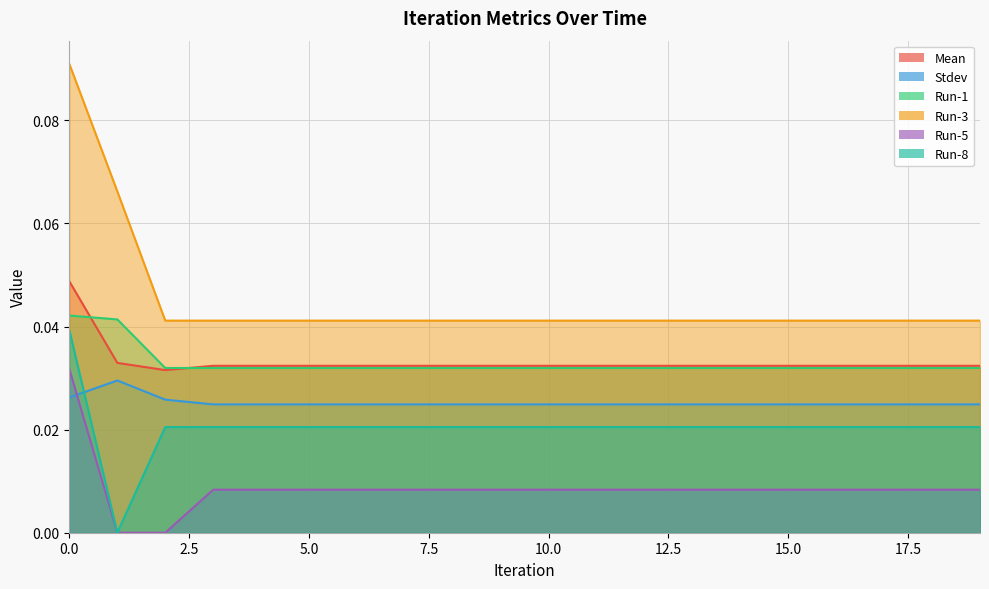

True or false: Stdev and Run-1 intersect in this chart.

False